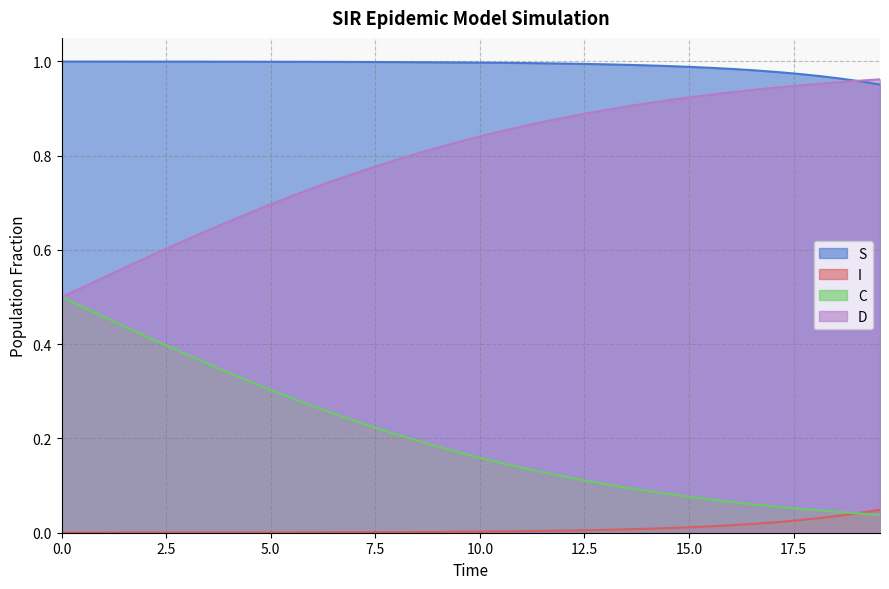

True or false: I and D cross at least once.

False